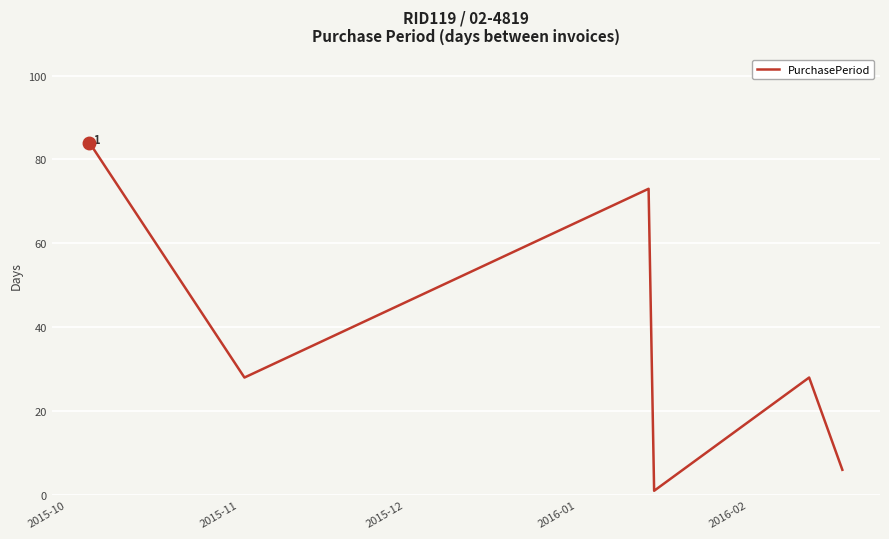

What is the maximum value shown in the chart?

84